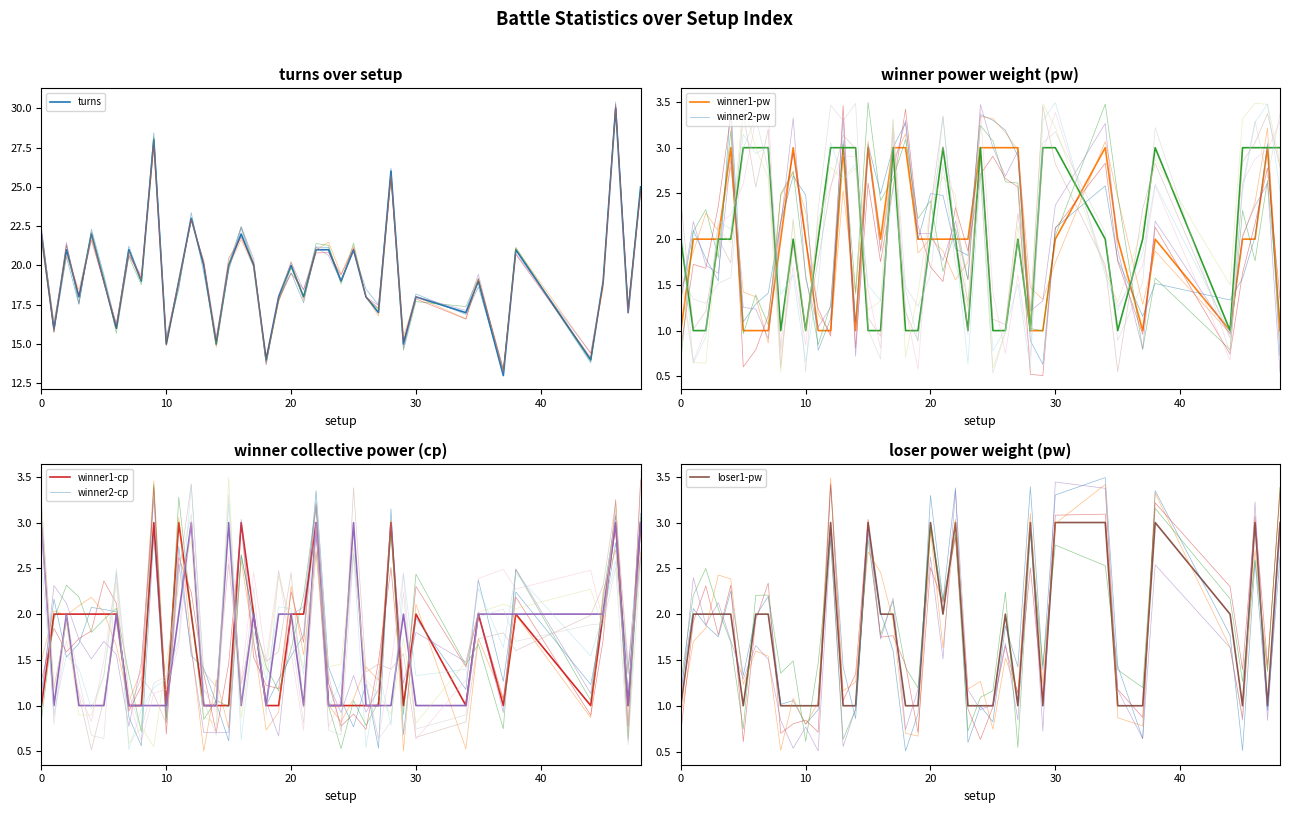

What is the lowest value of the winner1-cp series?

1